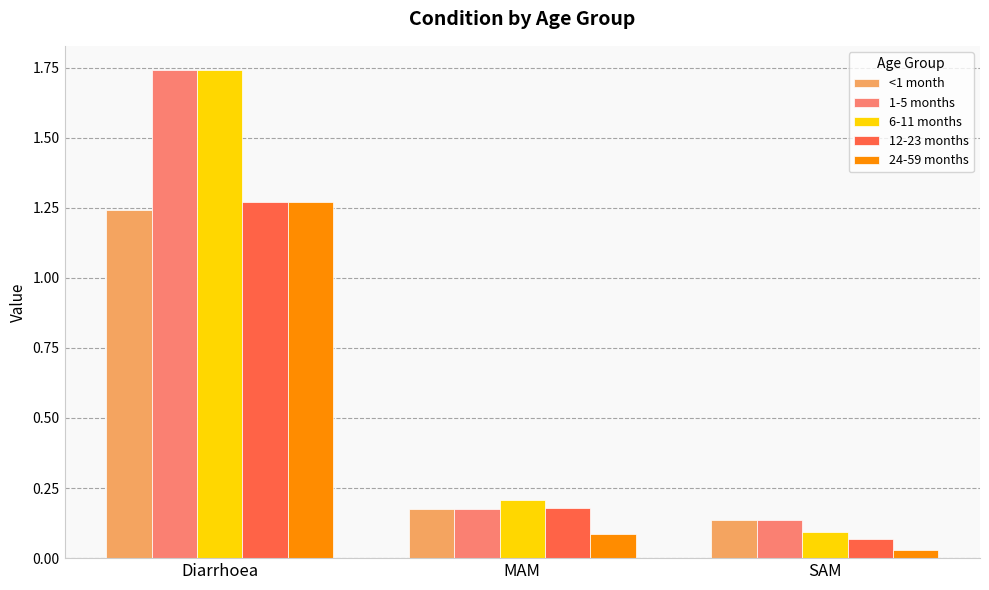

At which label does 1-5 months reach its peak?

Diarrhoea